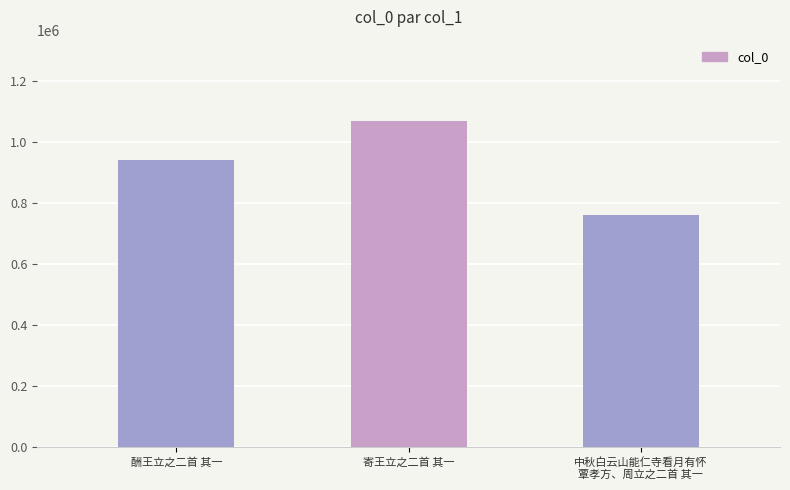

Rank the categories by value from lowest to highest.

中秋白云山能仁寺看月有怀
覃孝方、周立之二首 其一, 酬王立之二首 其一, 寄王立之二首 其一